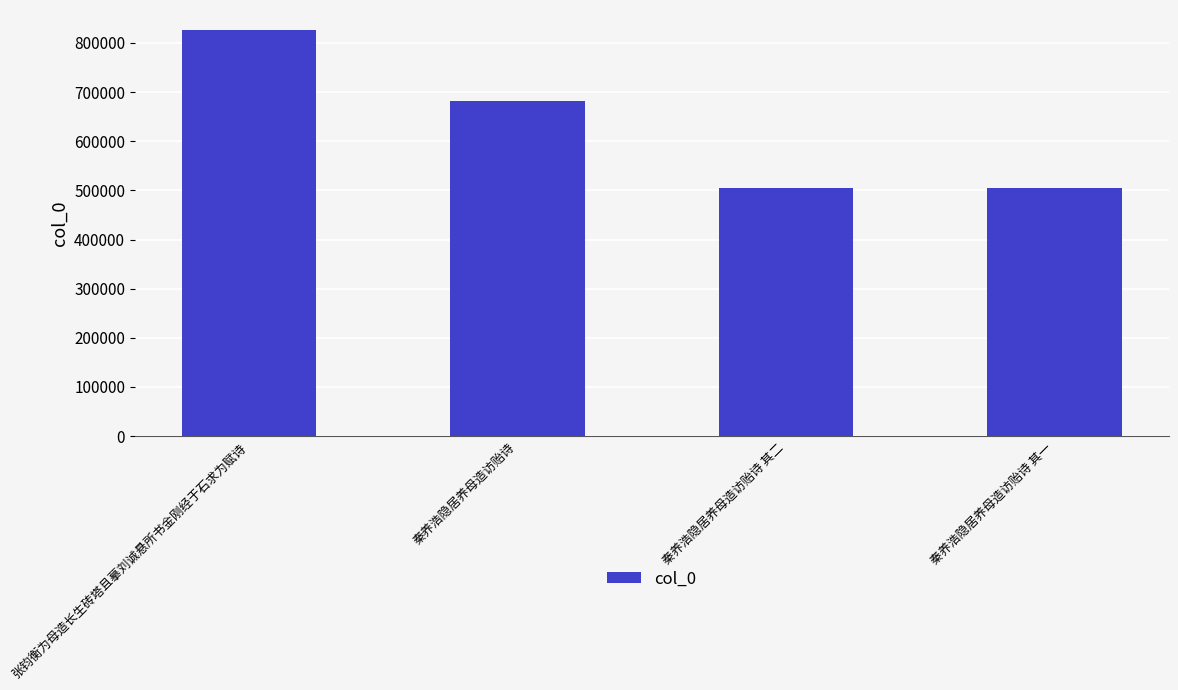

How many categories are shown in the chart?

4